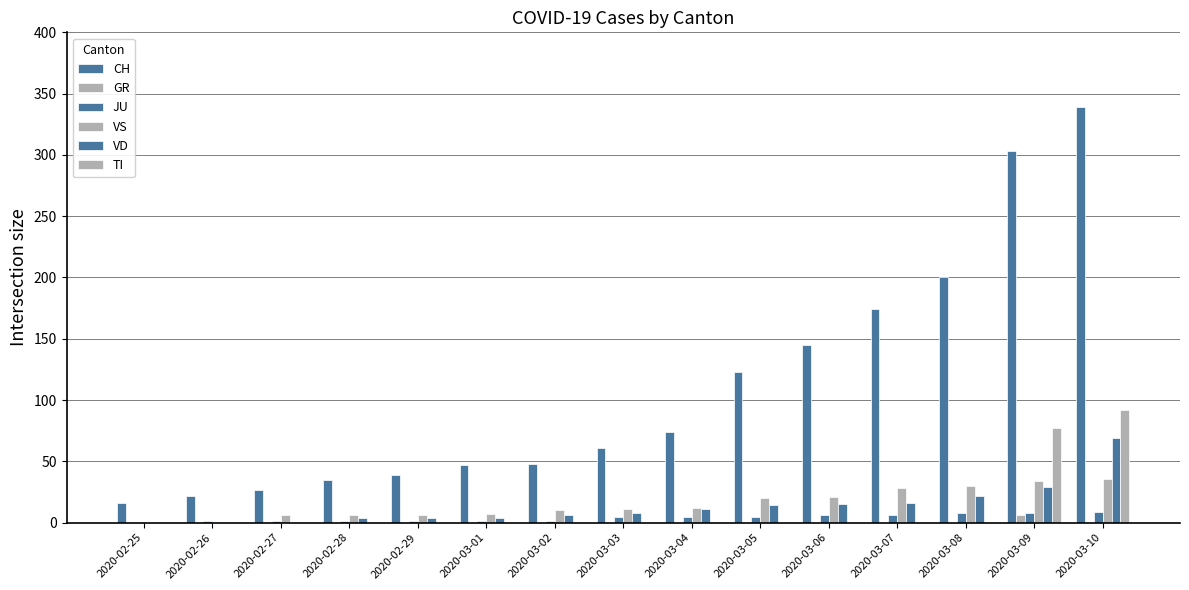

How many categories are shown in the chart?

15